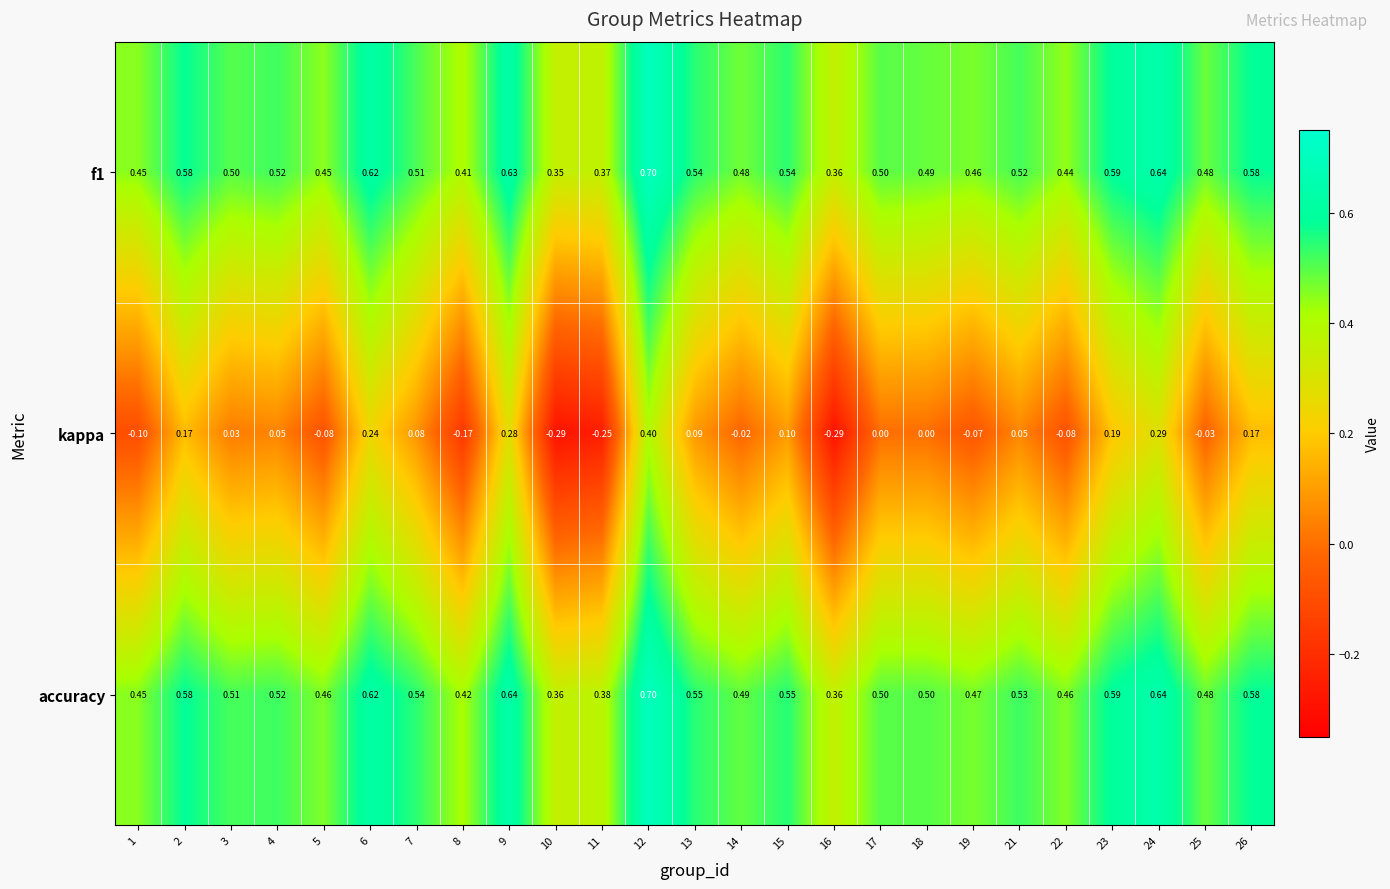

Between 4 and 7, which series saw the biggest shift?

kappa